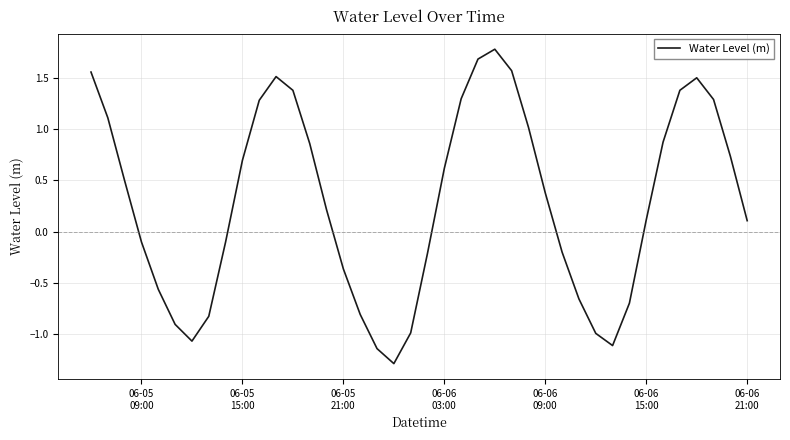

What is the maximum value shown in the chart?

1.8